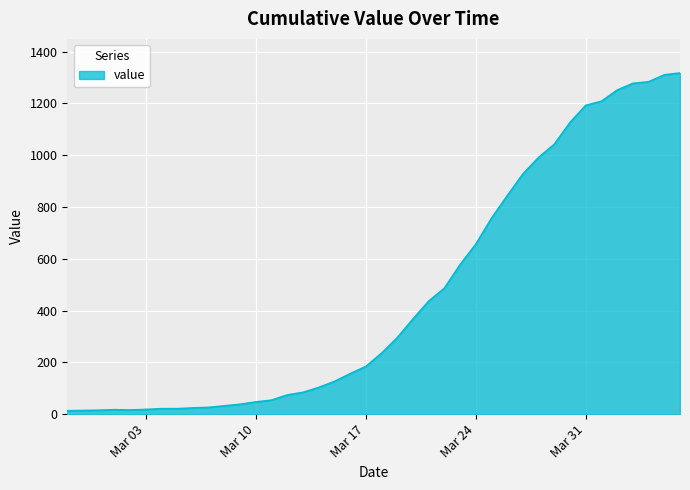

What is the greatest value displayed?

1317